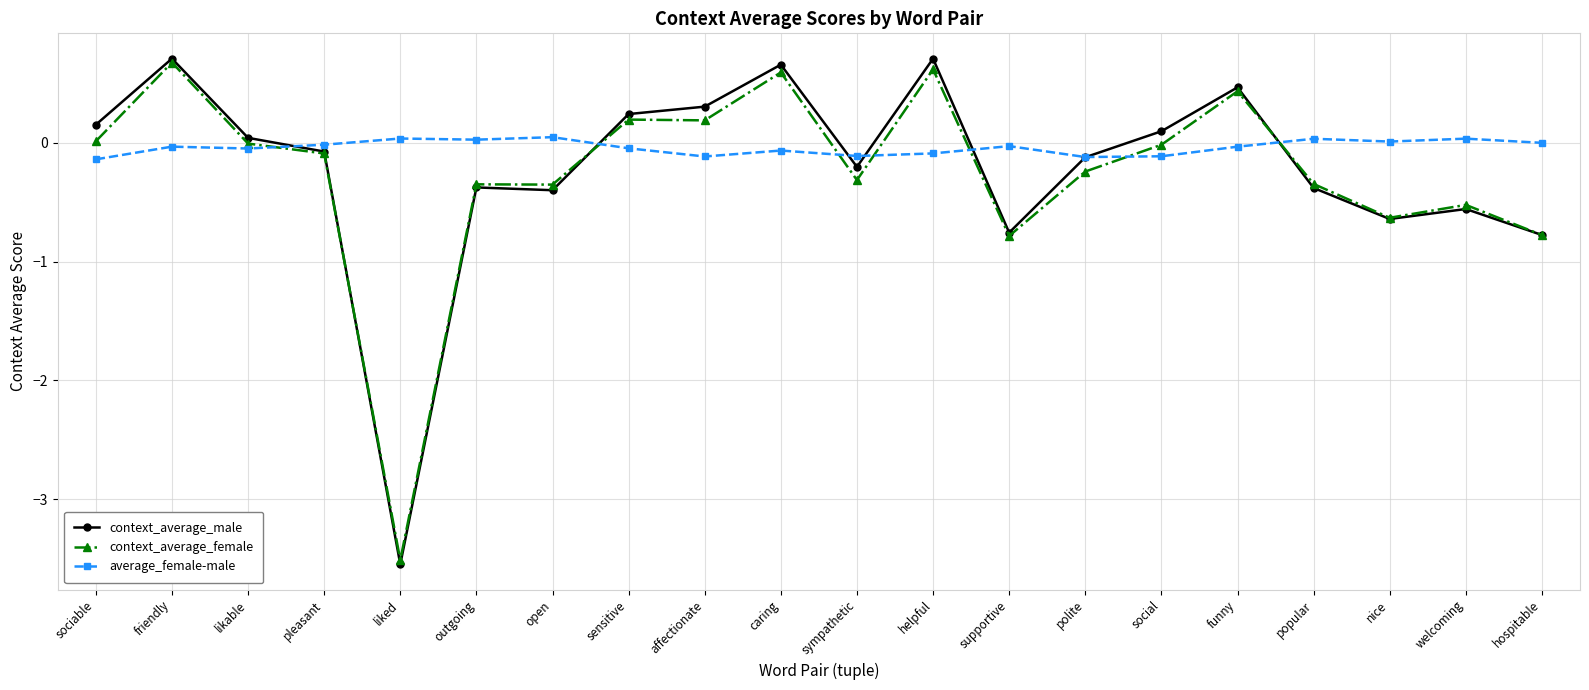

Between which two adjacent categories do average_female-male and context_average_male first intersect?

likable and pleasant